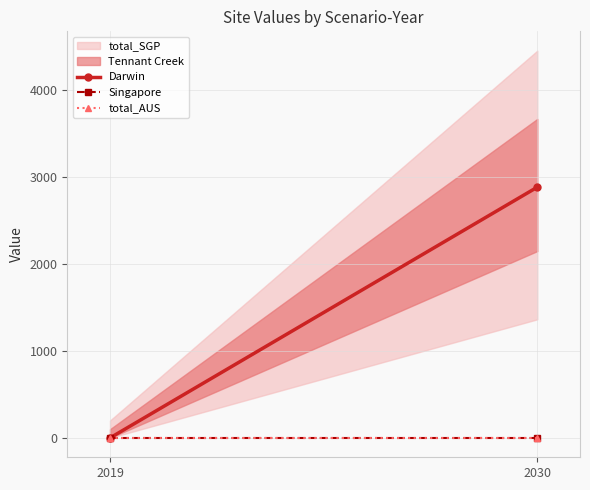

List the labels in order of Darwin value, largest first.

2030, 2019